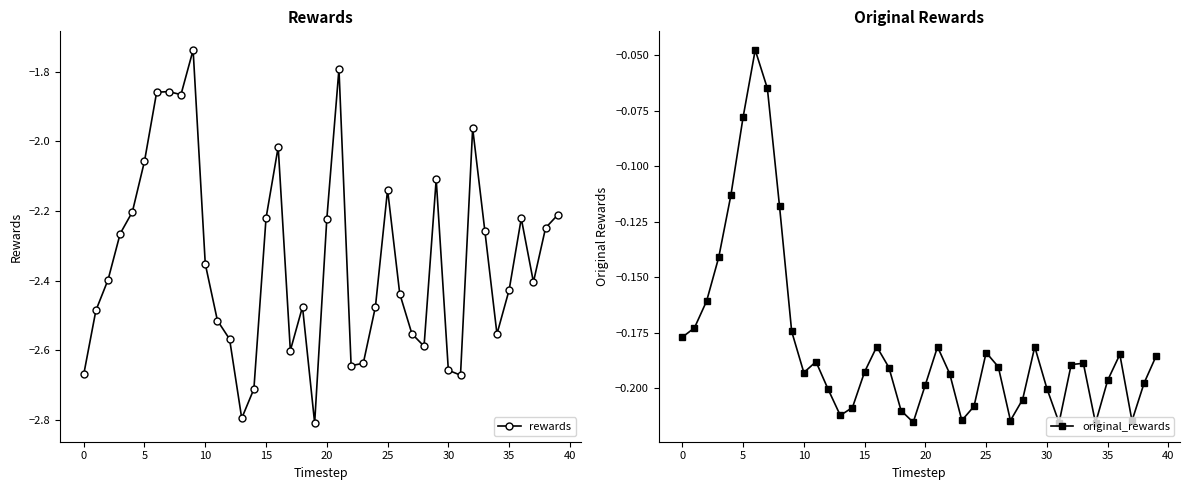

What is the sum of the original_rewards values at 30 and 31?

-0.4